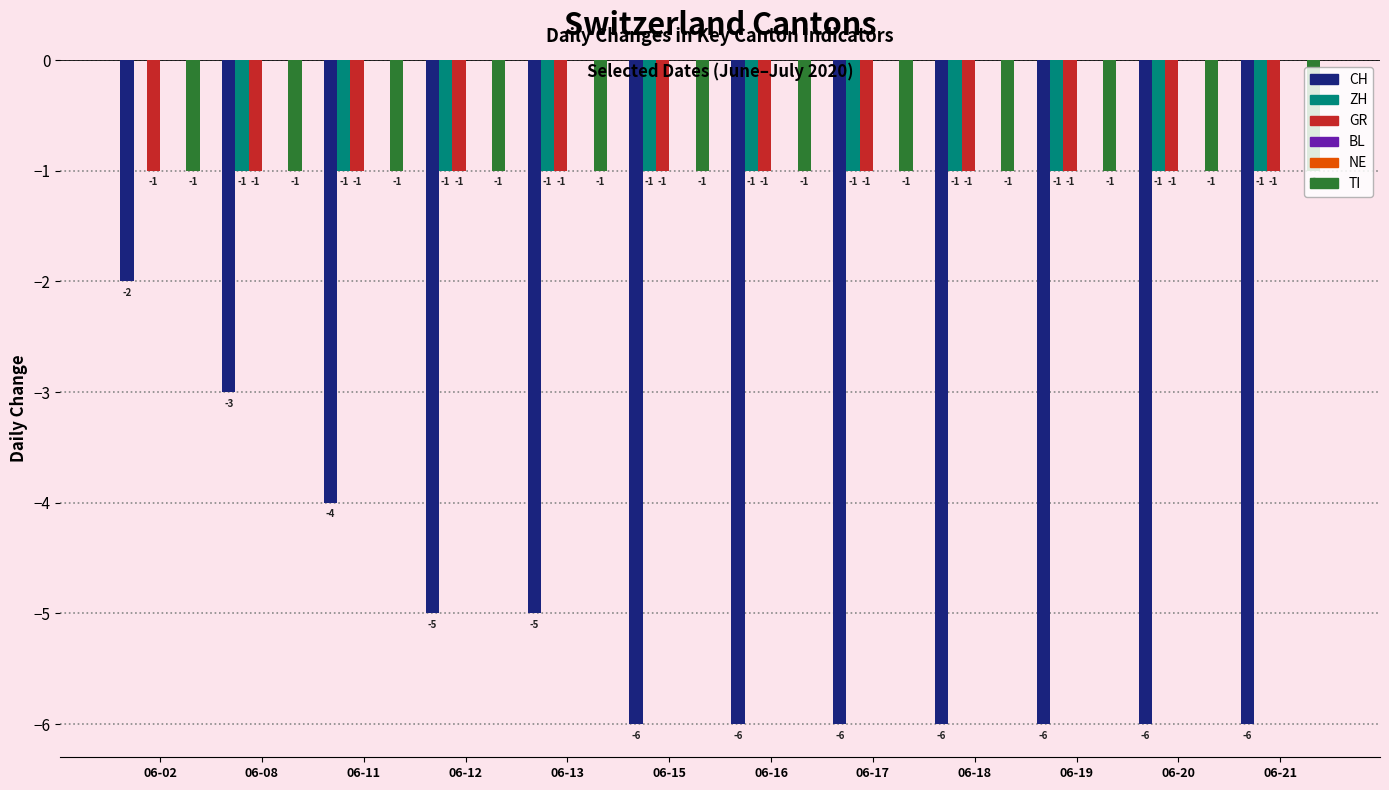

At which label does GR reach its minimum?

06-02